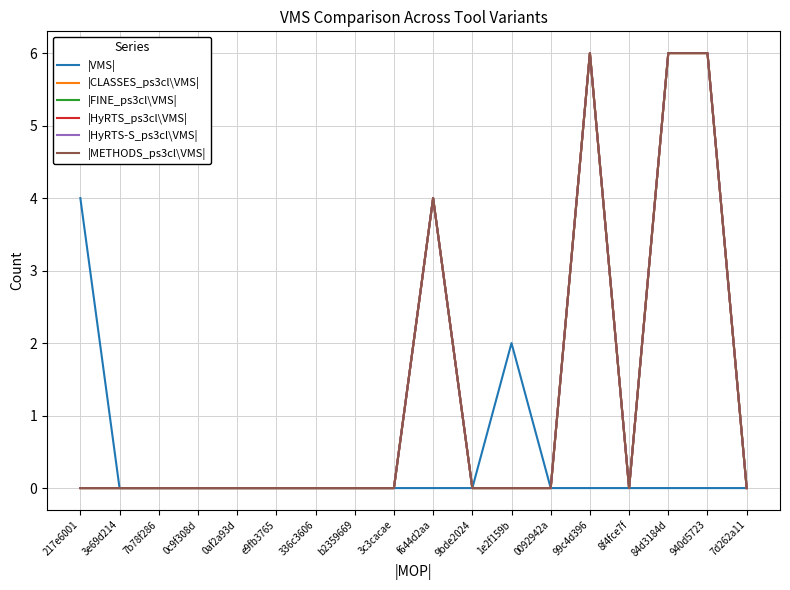

What is the difference between the second highest and minimum values in the |HyRTS_ps3cl\VMS| series?

6